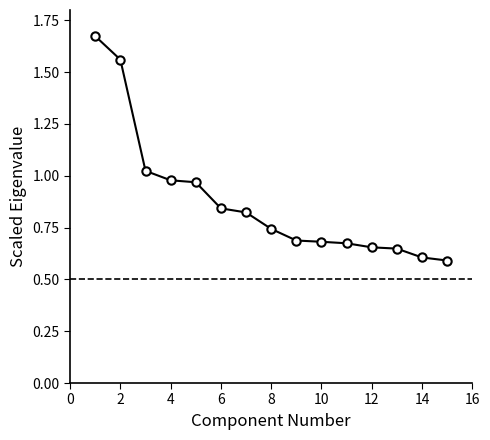

What is the difference between the maximum and minimum values?

1.1